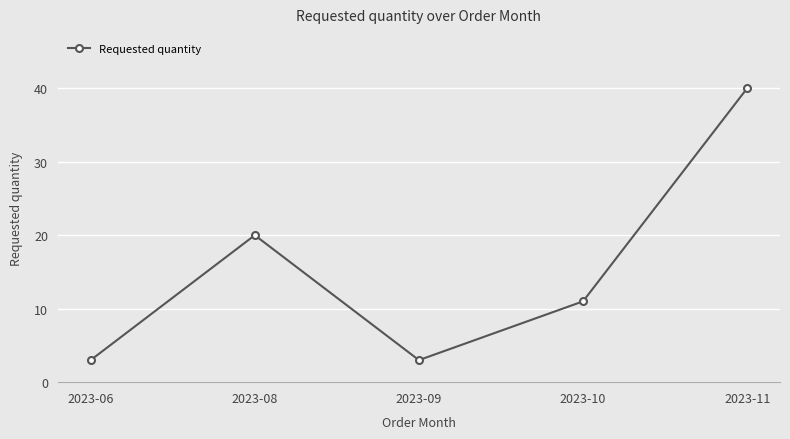

Where is the first local maximum?

2023-08